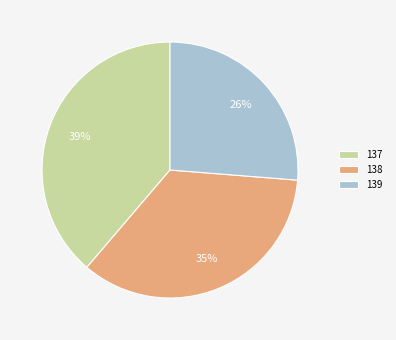

Is there a majority slice in this chart?

No